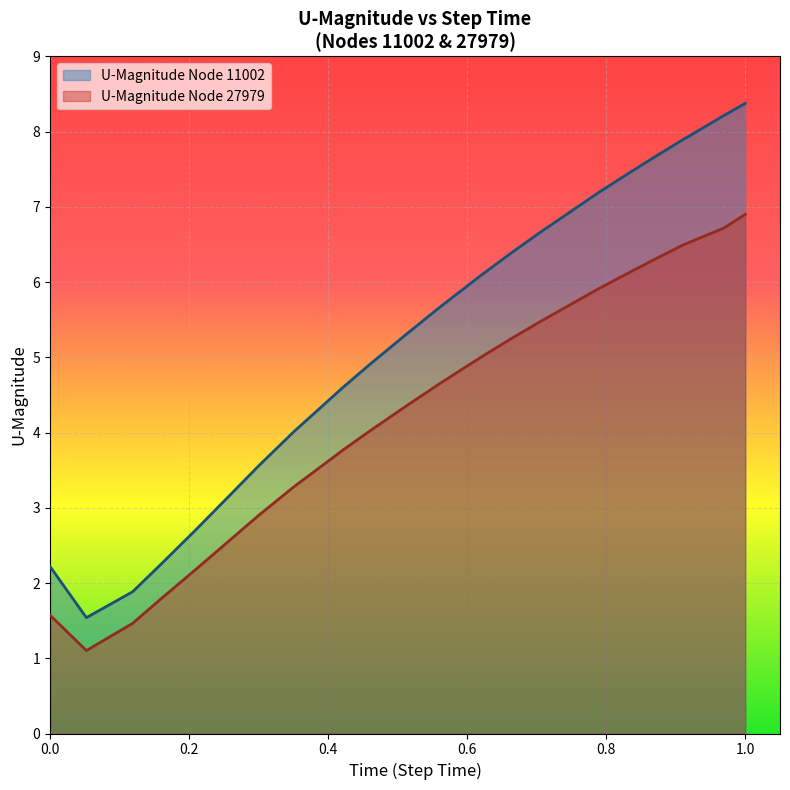

Which category has the highest value in the U-Magnitude Node 27979 series?

1.0